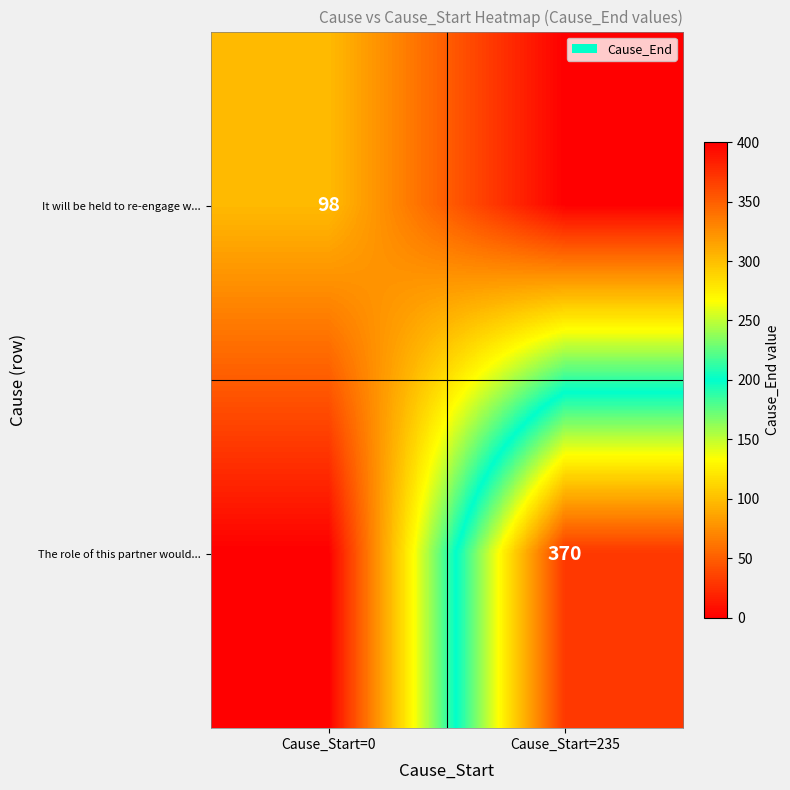

The The role of this partner would... series shows 142 at Cause_Start=235. True or false?

False